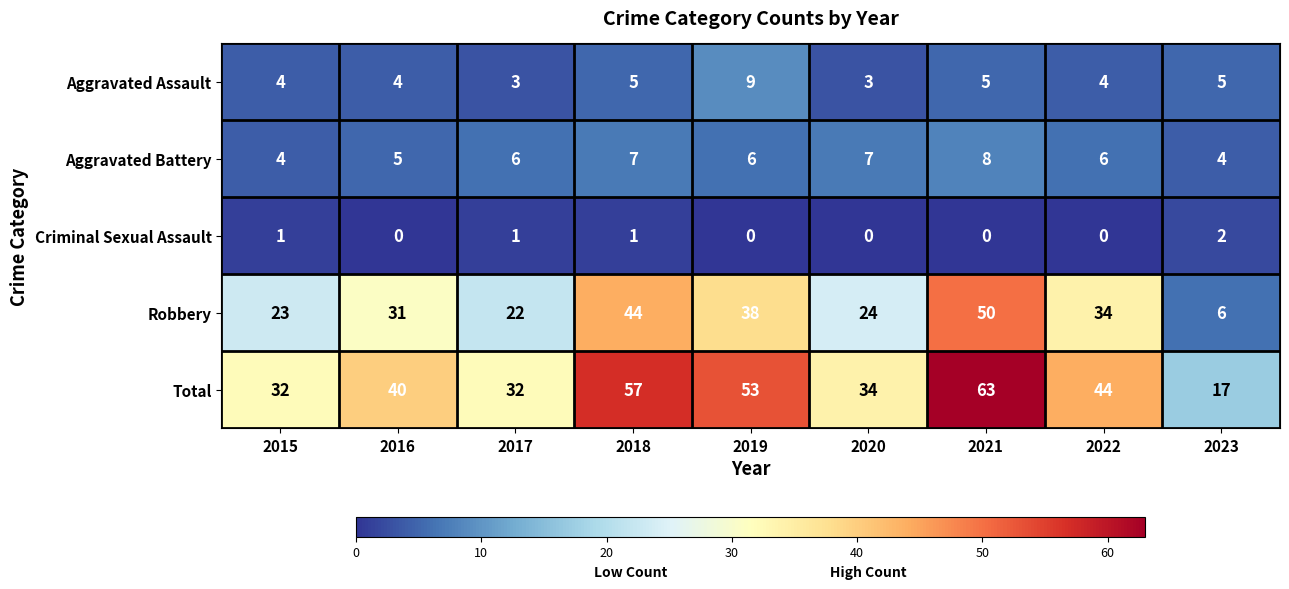

The value of Aggravated Assault at 2018 is 5. True or false?

True